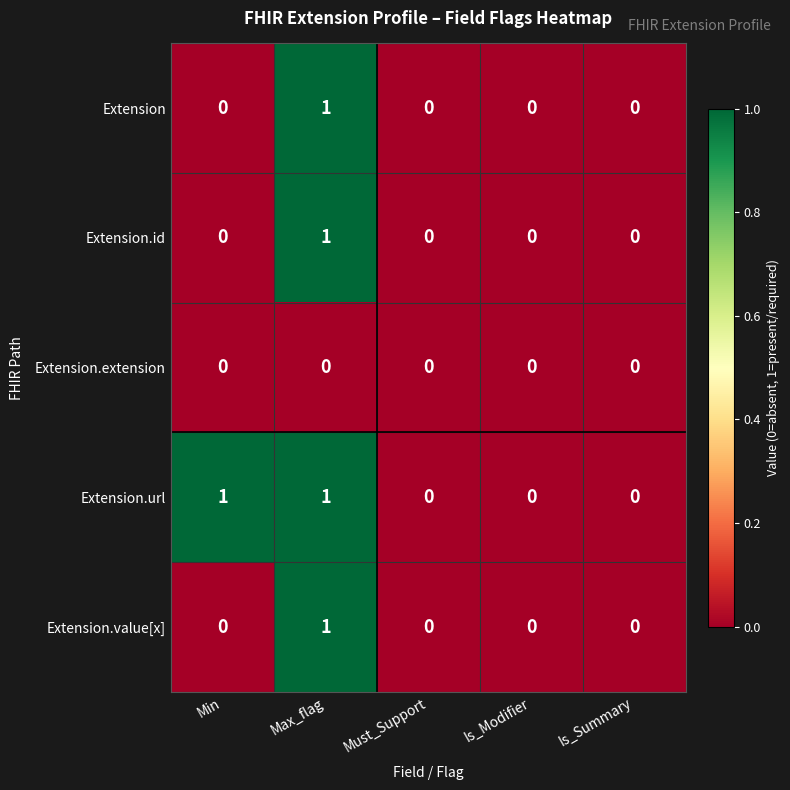

At which category is the sum across all series the highest?

Max_flag